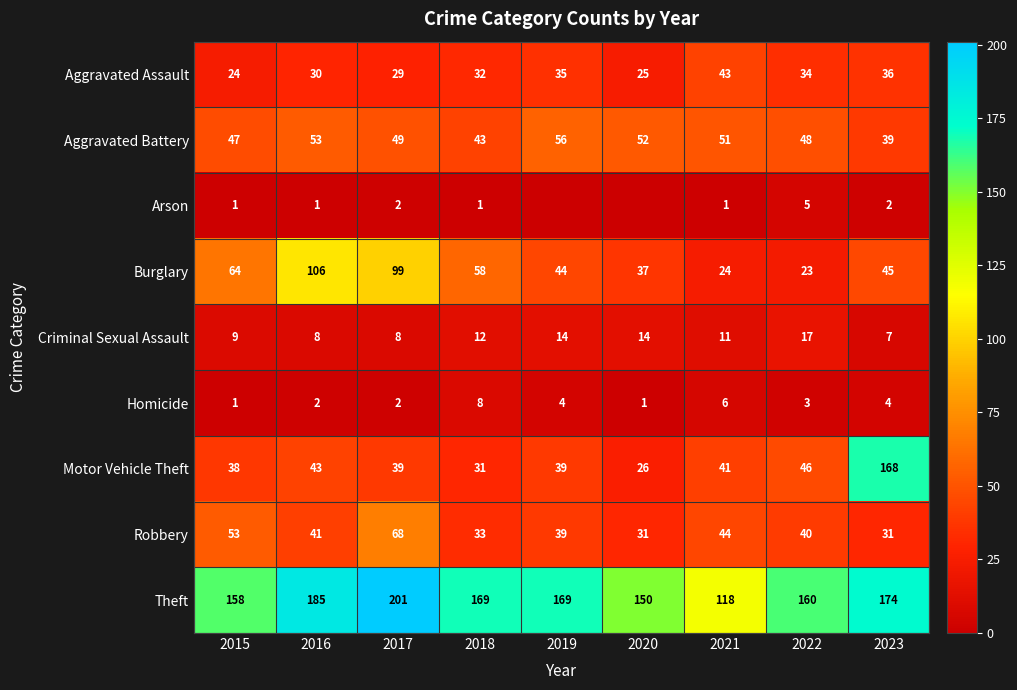

At 2018, list the series in order from largest to smallest.

Theft, Burglary, Aggravated Battery, Robbery, Aggravated Assault, Motor Vehicle Theft, Criminal Sexual Assault, Homicide, Arson